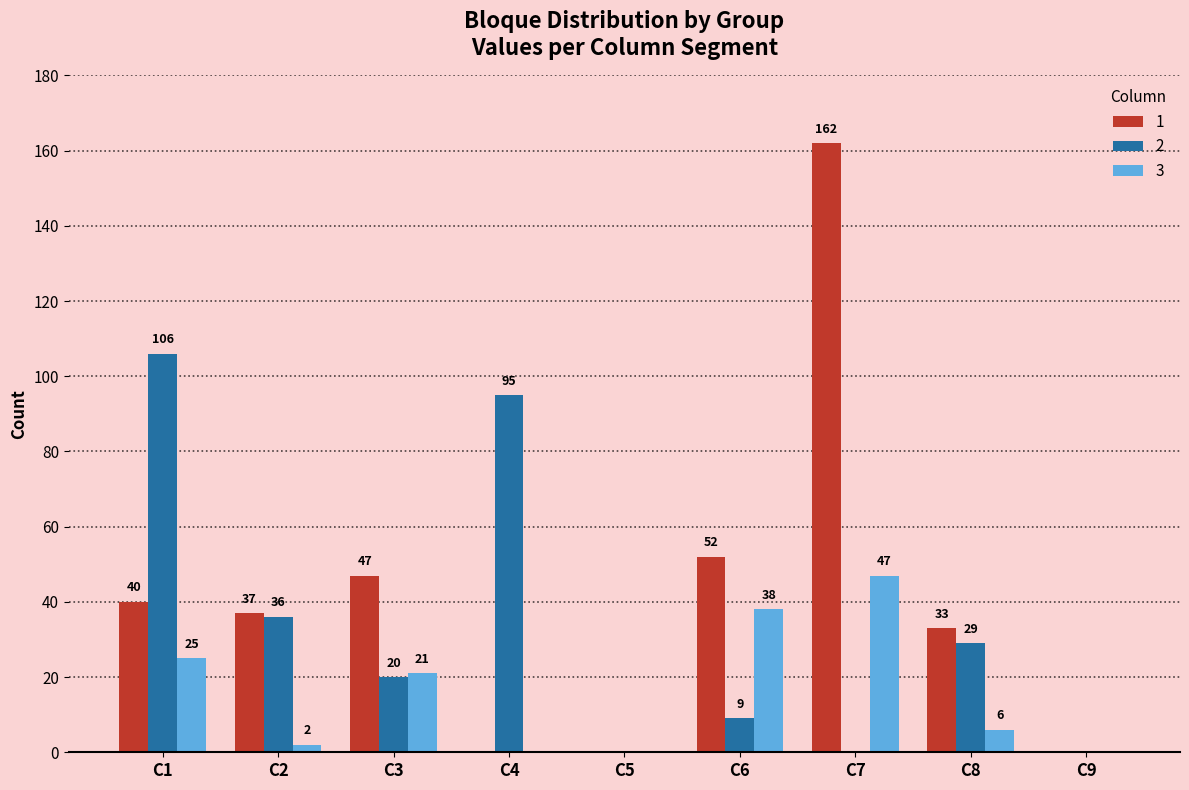

True or false: 3 has a value of 63 at C7.

False